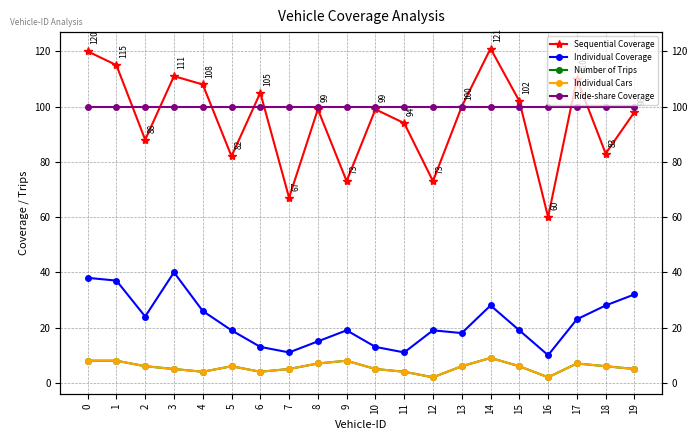

True or false: Number of Trips and Individual Cars intersect in this chart.

False